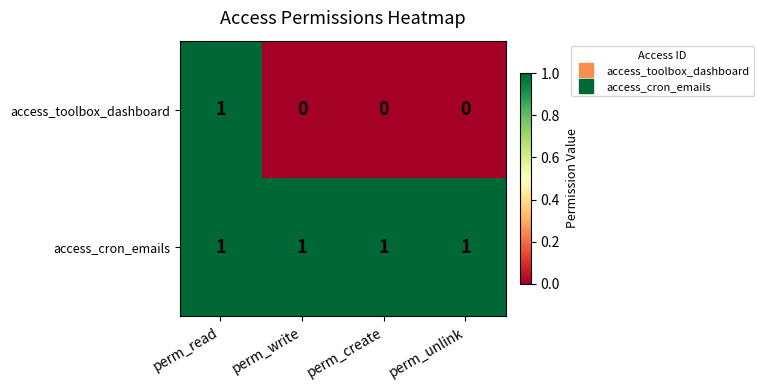

True or false: access_cron_emails has a value of 0 at perm_write.

False